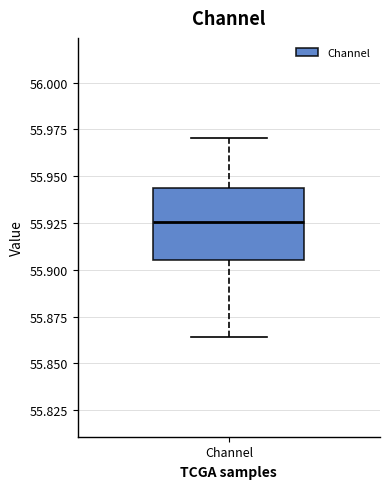

Where is the upper edge of the box for Channel on the y-axis? The values are not printed on the chart, so give them approximately, as read against the axis.

55.945